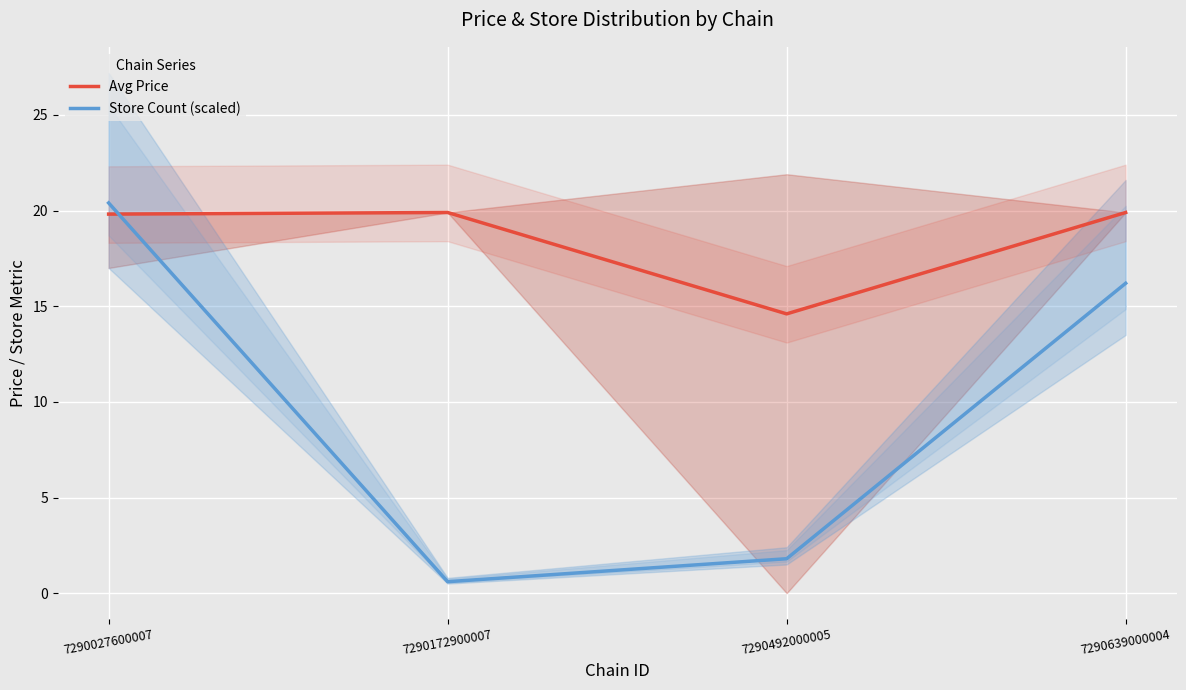

What is the minimum value for Avg Price?

14.6